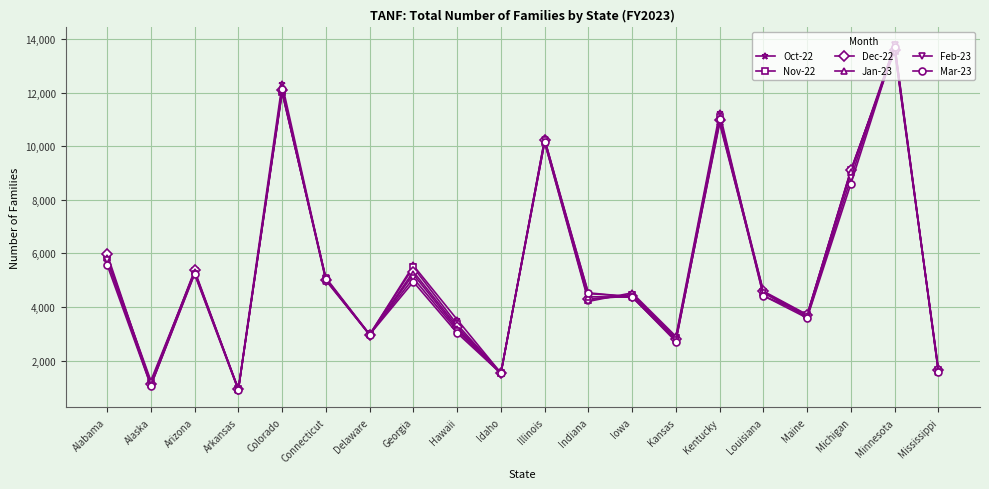

How many lines are shown in the chart?

6